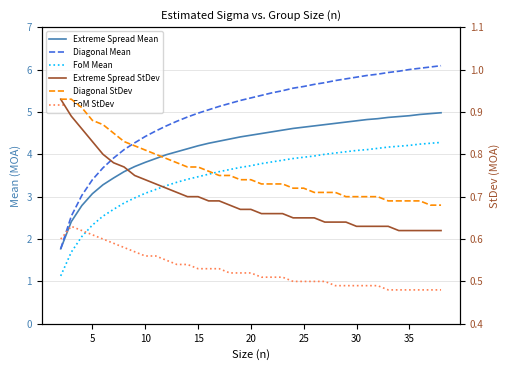

Rank the series by their maximum value, from lowest to highest.

FoM StDev, Extreme Spread StDev, Diagonal StDev, FoM Mean, Extreme Spread Mean, Diagonal Mean